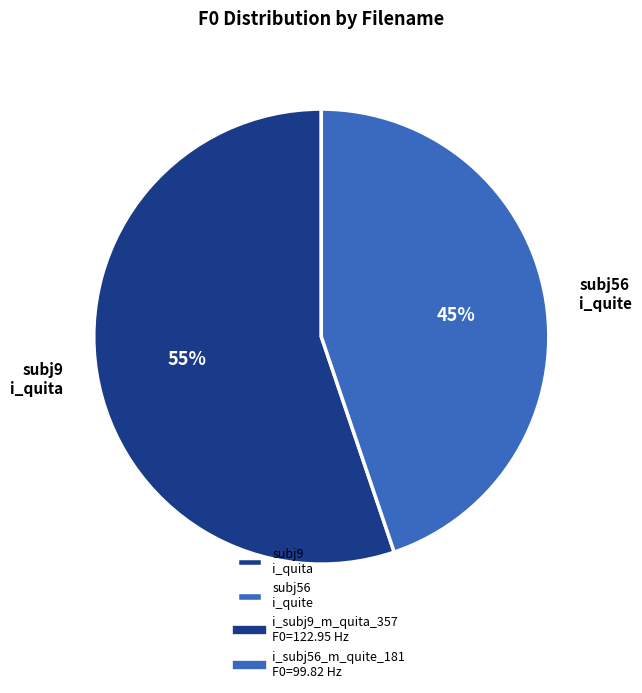

To the nearest percent, what is the difference between the largest and smallest slice percentages?

10%